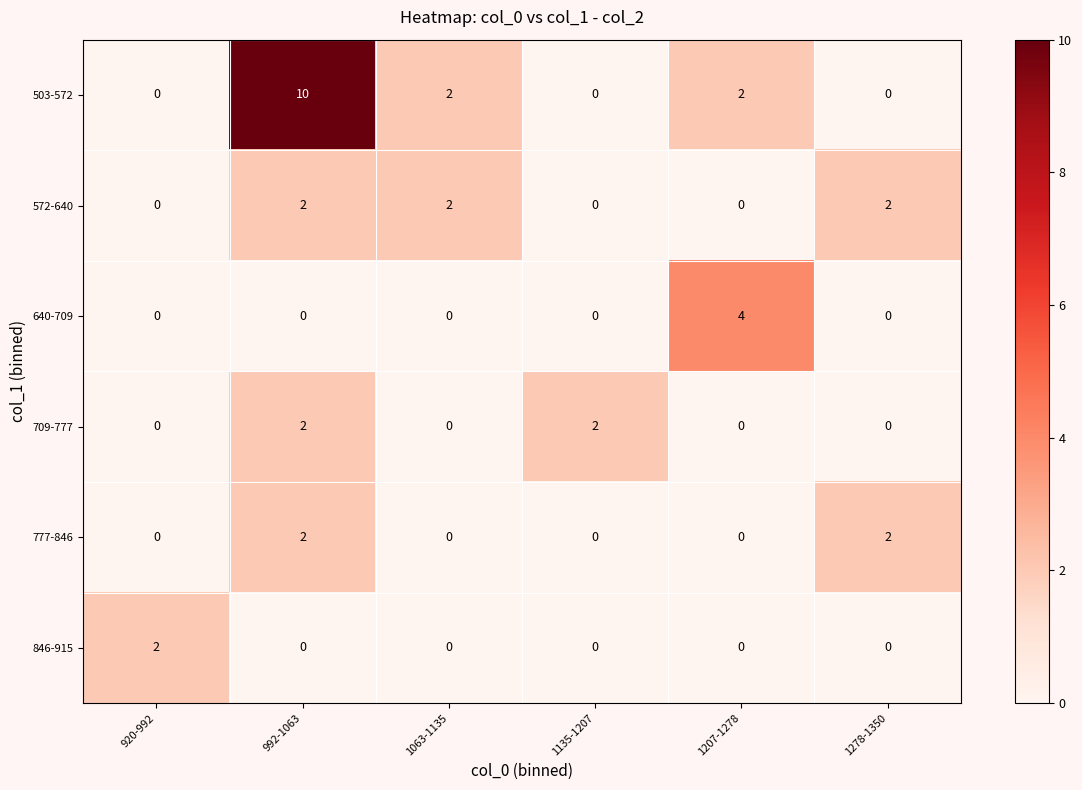

The value of 709-777 at 1207-1278 is 1. True or false?

False